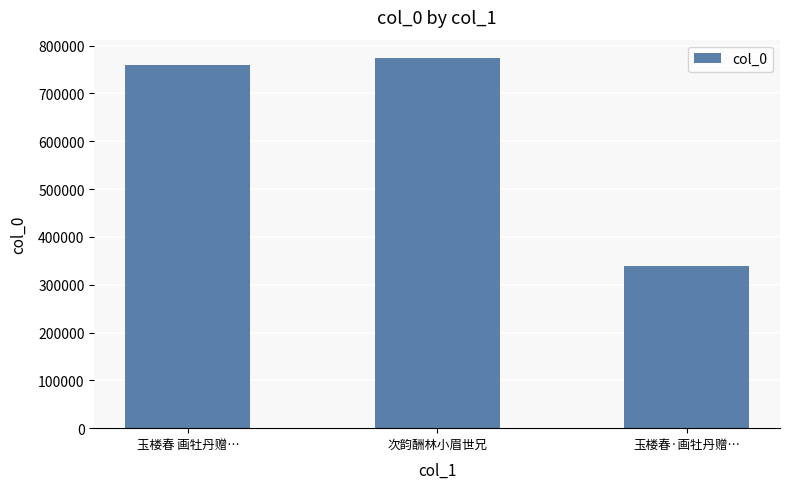

Are the bars horizontal?

No